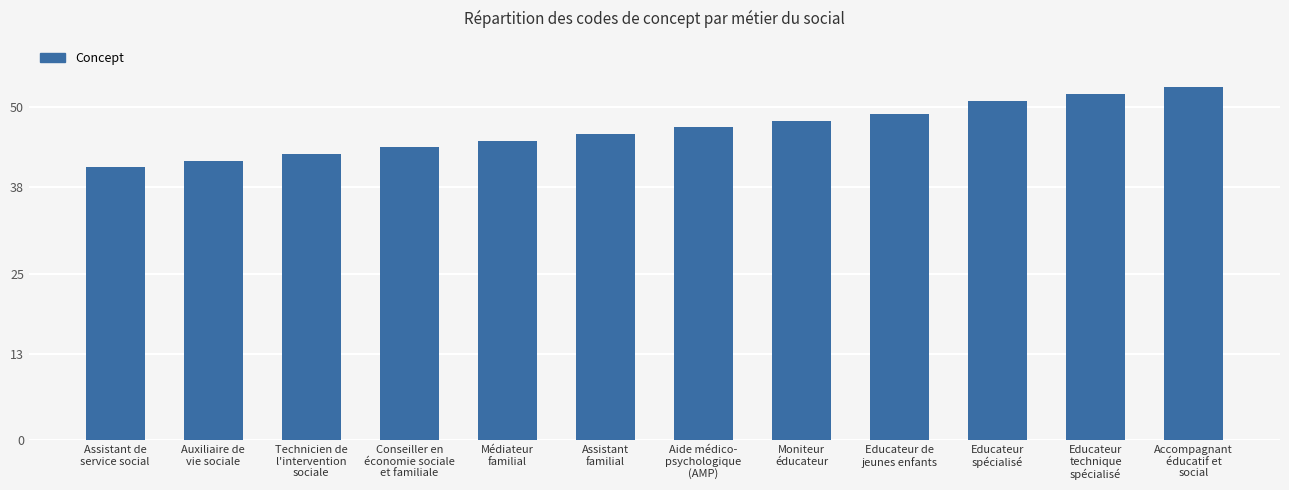

The value at Educateur
technique
spécialisé is 52. True or false?

True